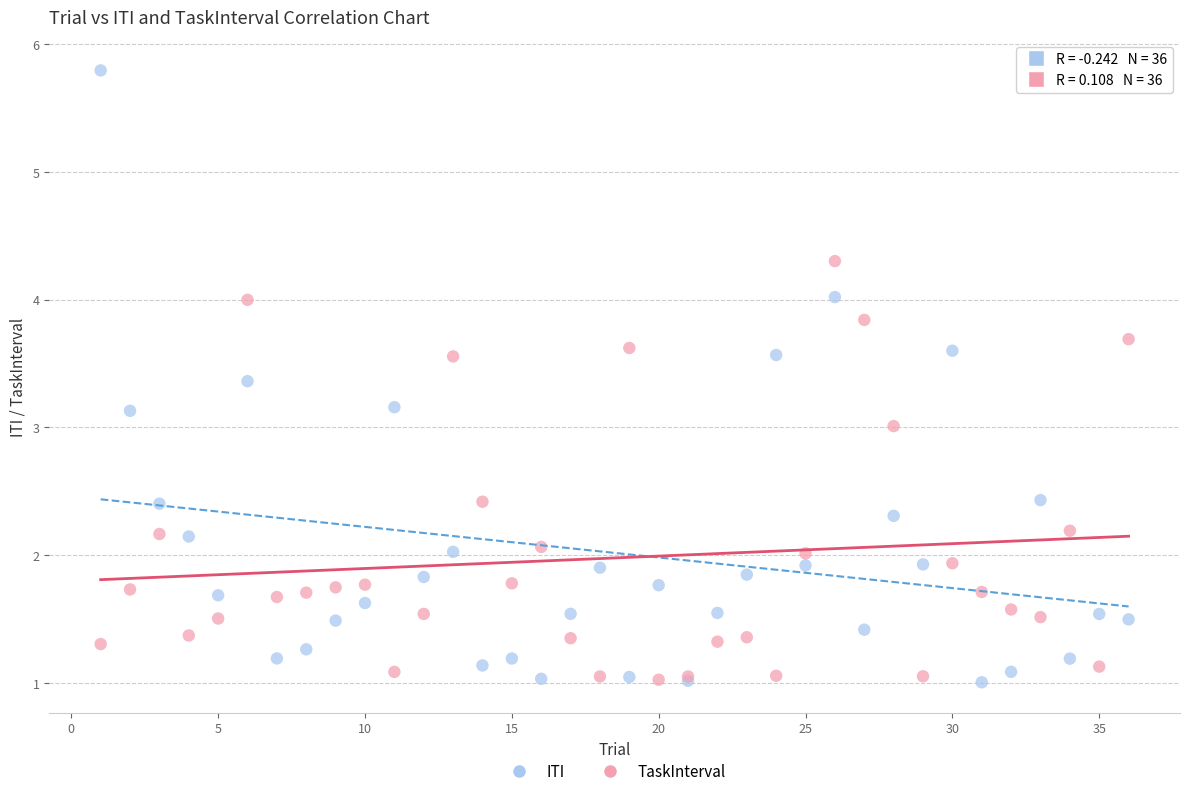

Which series reaches the maximum Y coordinate?

ITI